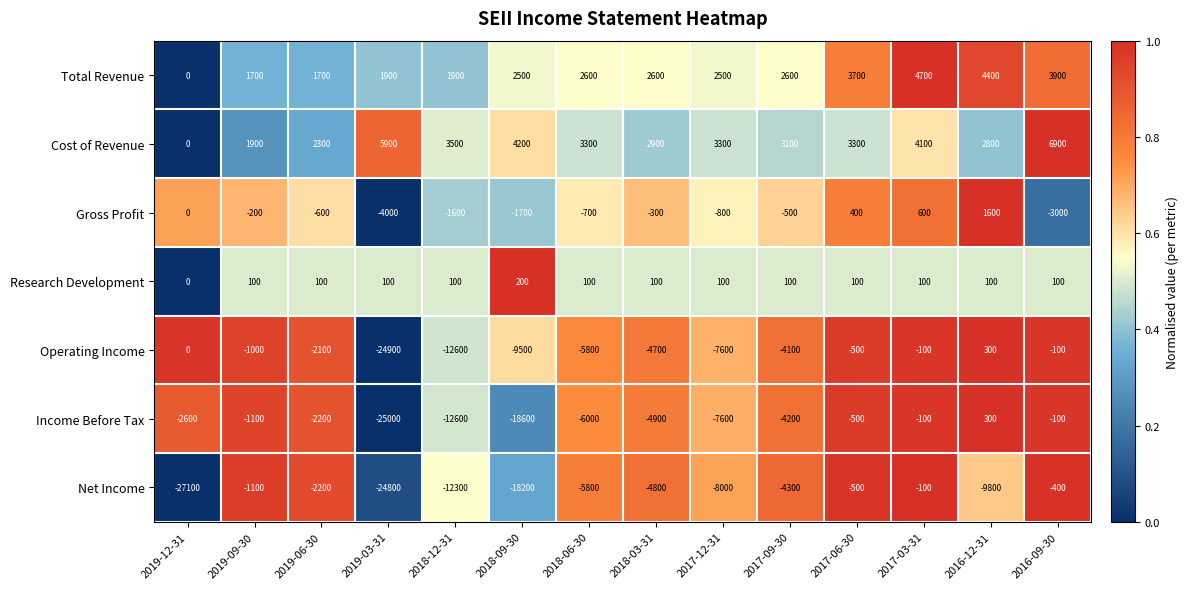

Where is Cost of Revenue nearest to the value 3450?

2018-12-31